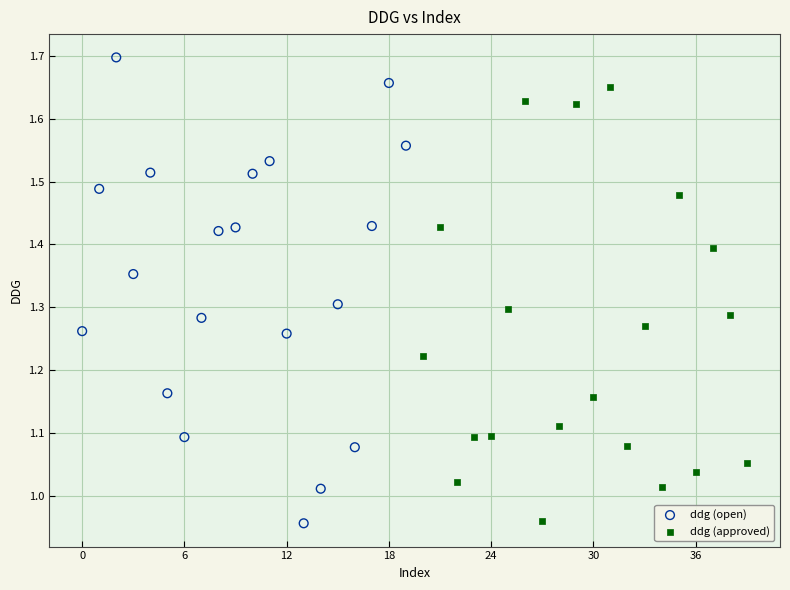

Which series contains the highest Y value?

ddg (open)